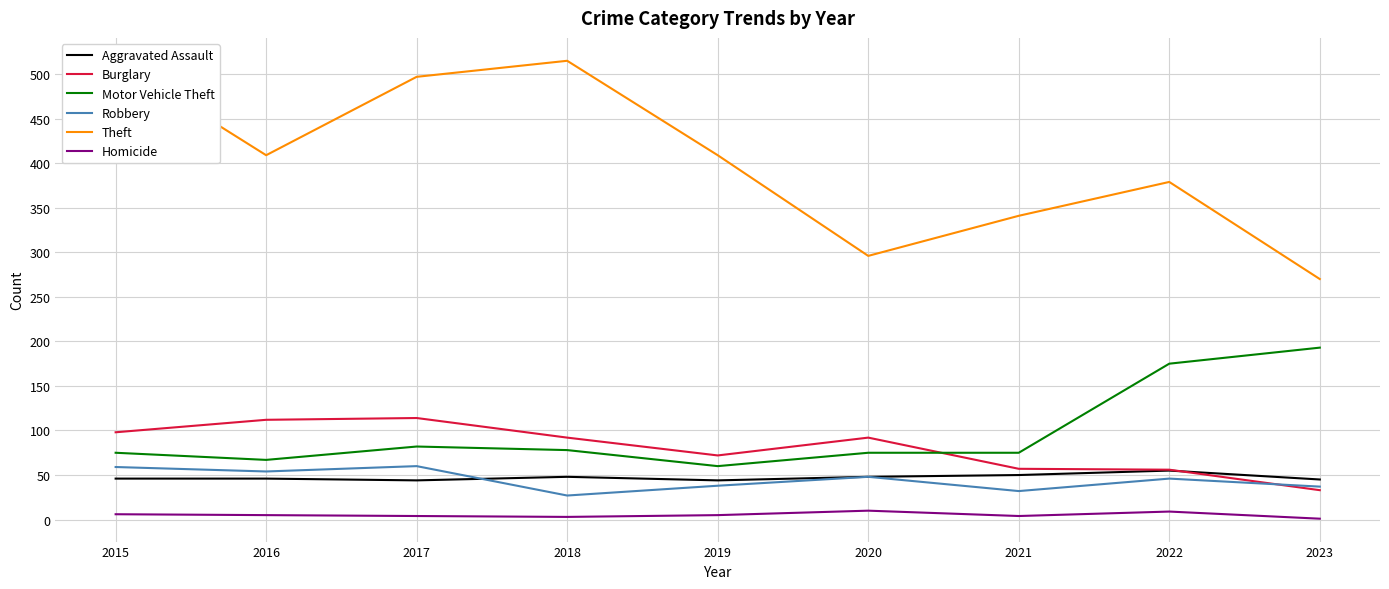

Rank the series by their maximum value, from lowest to highest.

Homicide, Aggravated Assault, Robbery, Burglary, Motor Vehicle Theft, Theft